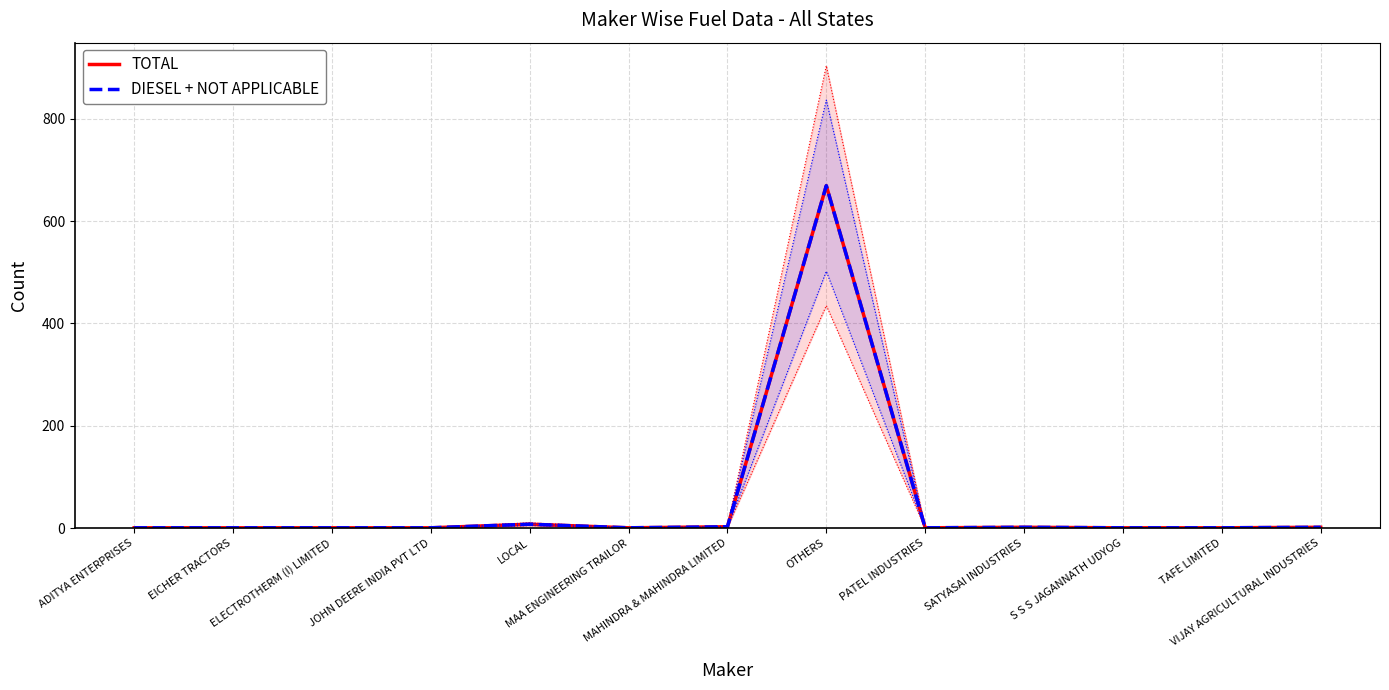

Where is the first local maximum for TOTAL?

LOCAL